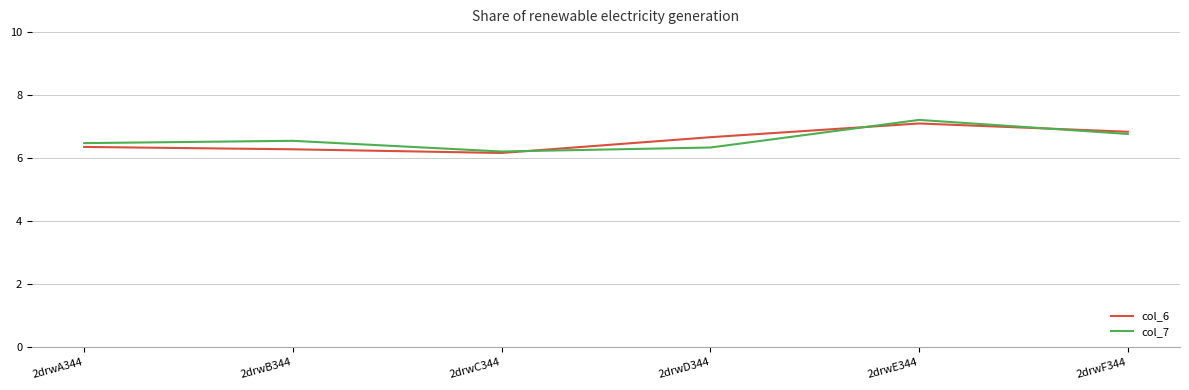

Where is col_6 nearest to the value 6?

2drwC344